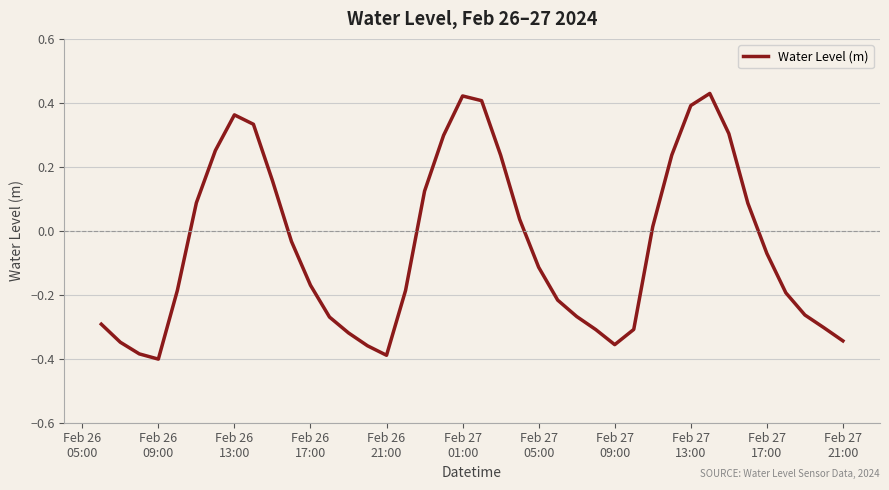

Does the chart have visible grid lines?

Yes